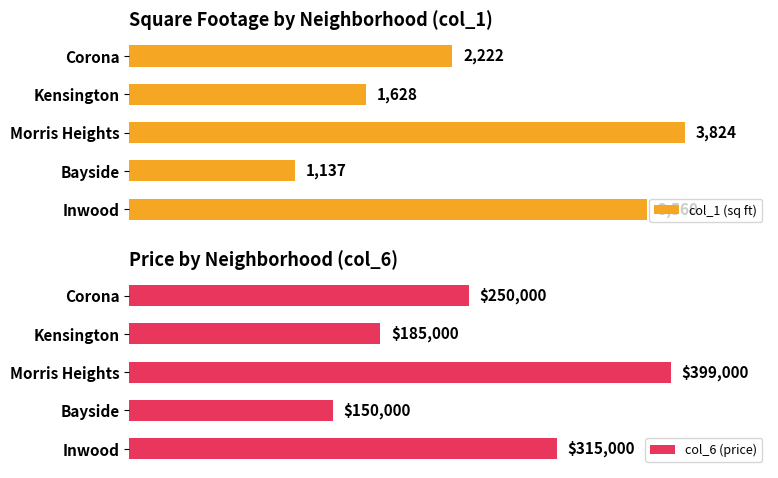

At which label is col_1 (sq ft) closest to 2480?

Corona